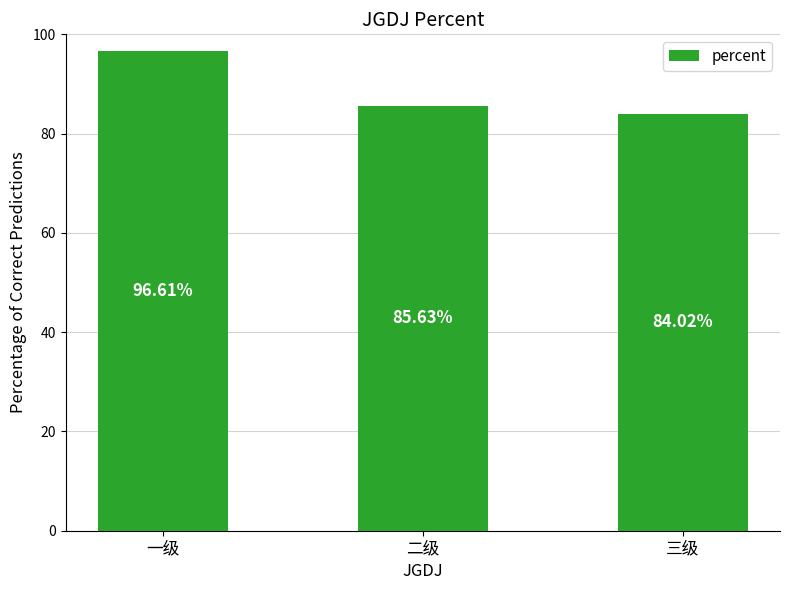

Does the chart contain any negative values?

No